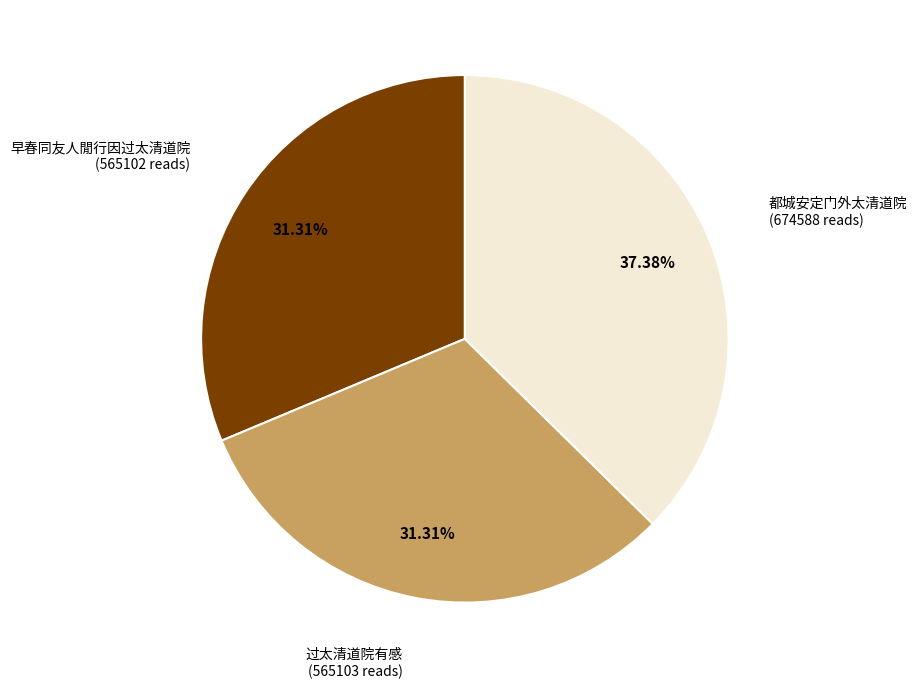

Does any single category account for the majority?

No